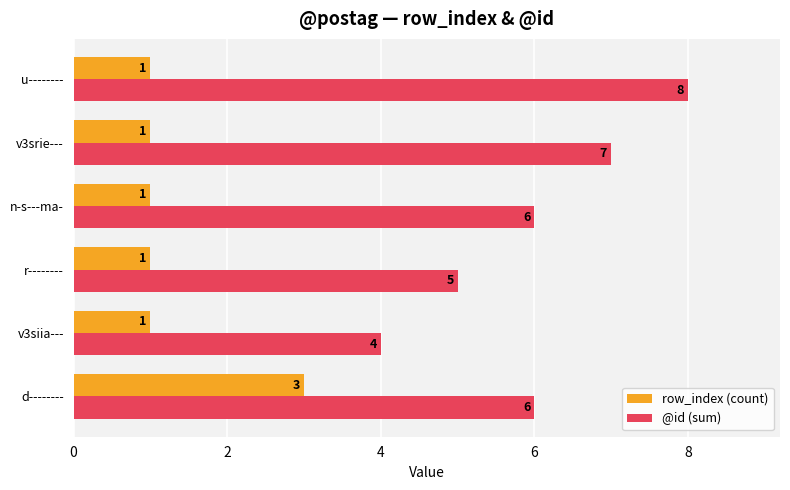

Is the value of row_index (count) at n-s---ma- greater than the value of @id (sum) at r--------?

No